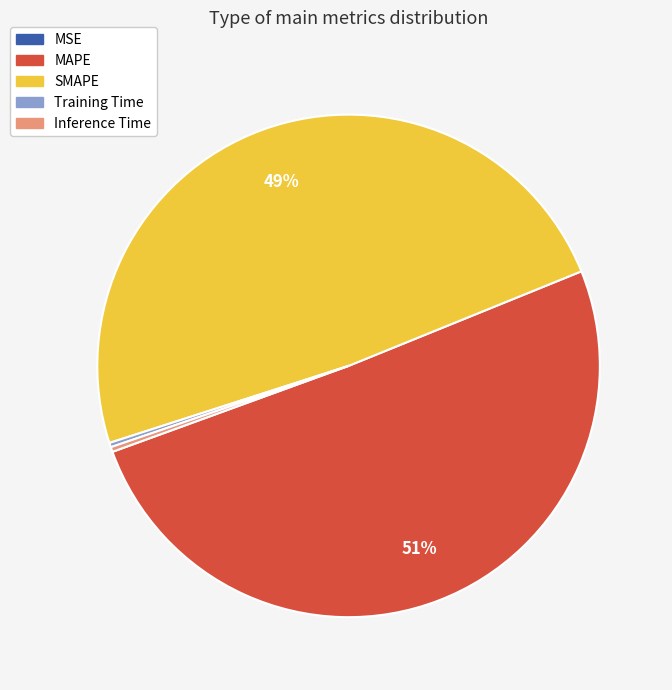

The MAPE slice represents 56% of the pie. True or false?

False